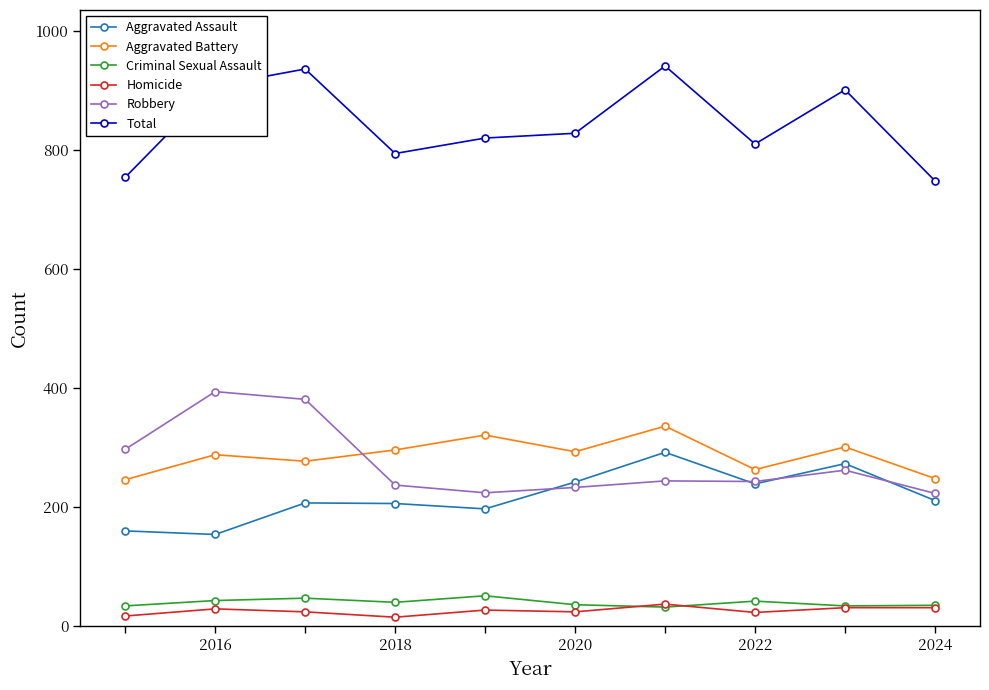

What is the minimum value for Aggravated Battery?

246